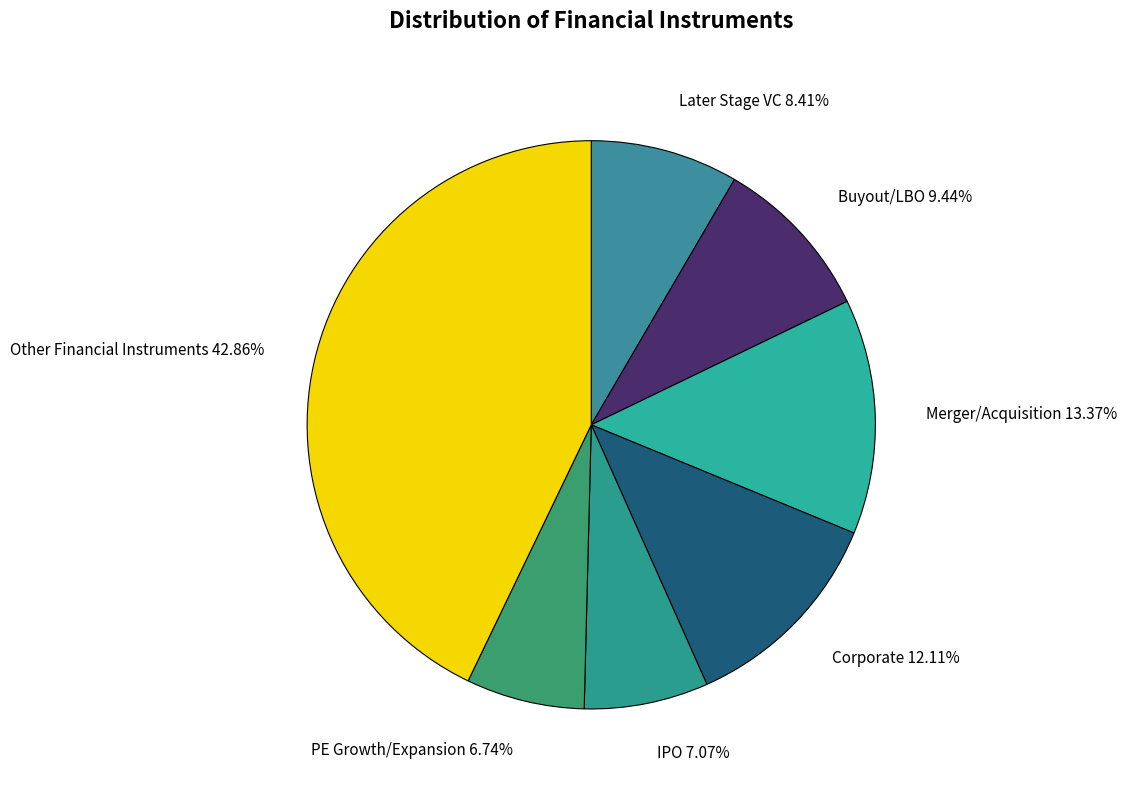

Is the sum of Other Financial Instruments 42.86% and Buyout/LBO 9.44% greater than half?

Yes